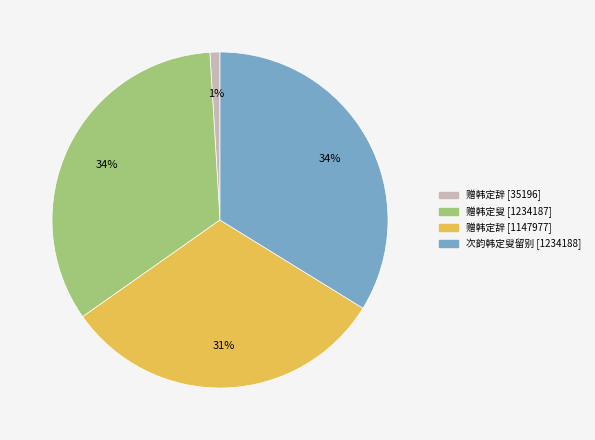

To the nearest percent, what is the average slice percentage?

25%